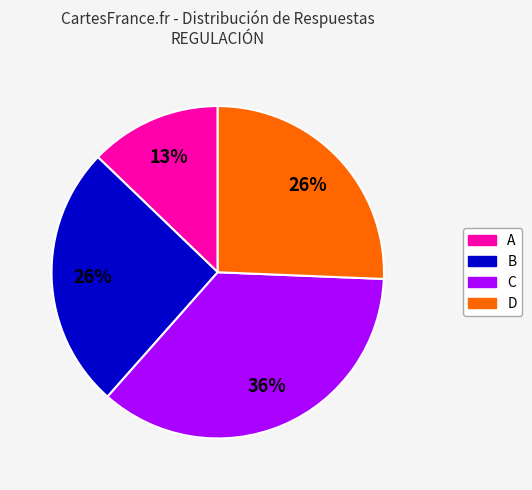

Does any single category account for the majority?

No